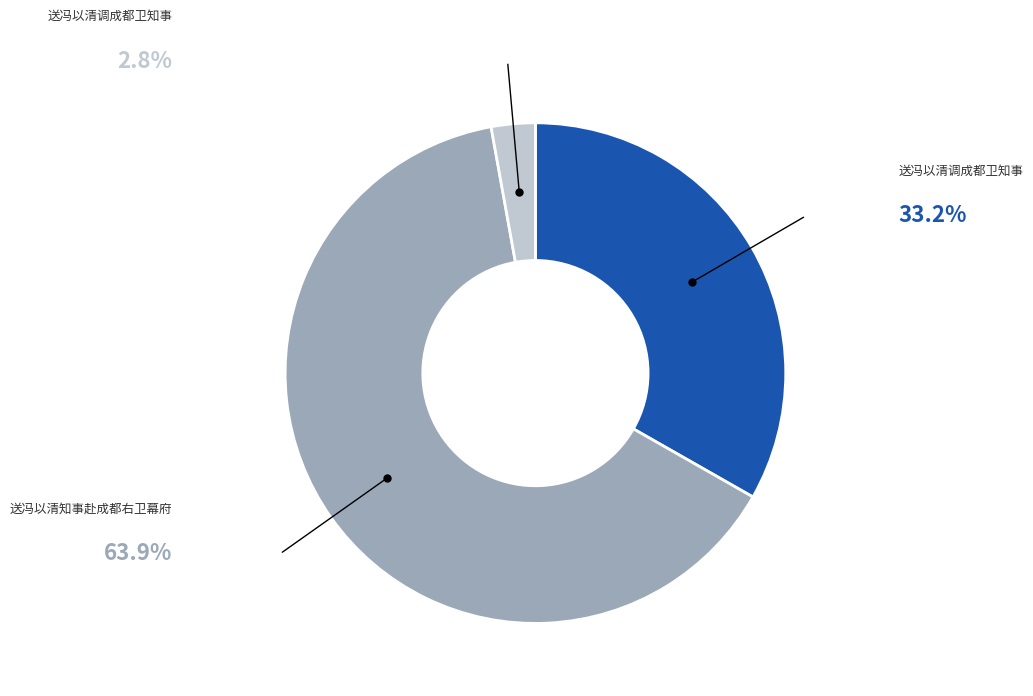

Is there any slice that represents more than half of the pie?

Yes